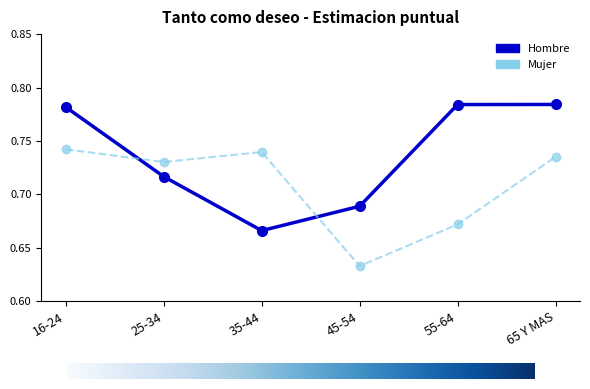

At which label does Hombre reach its minimum?

35-44